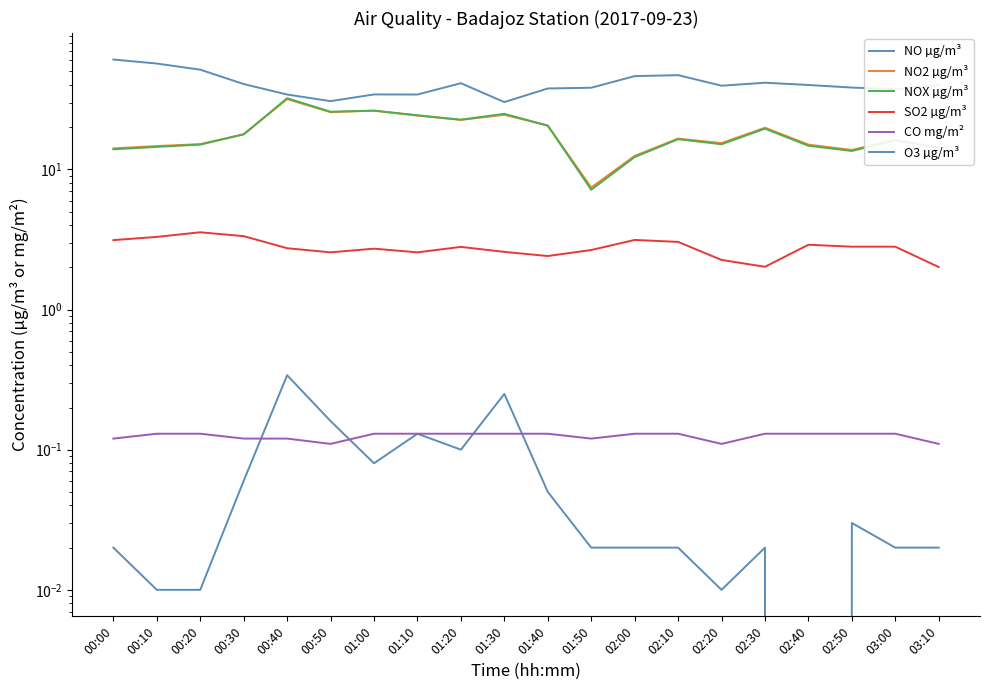

What is the sum of the CO mg/m² values at 00:00 and 02:50?

0.2